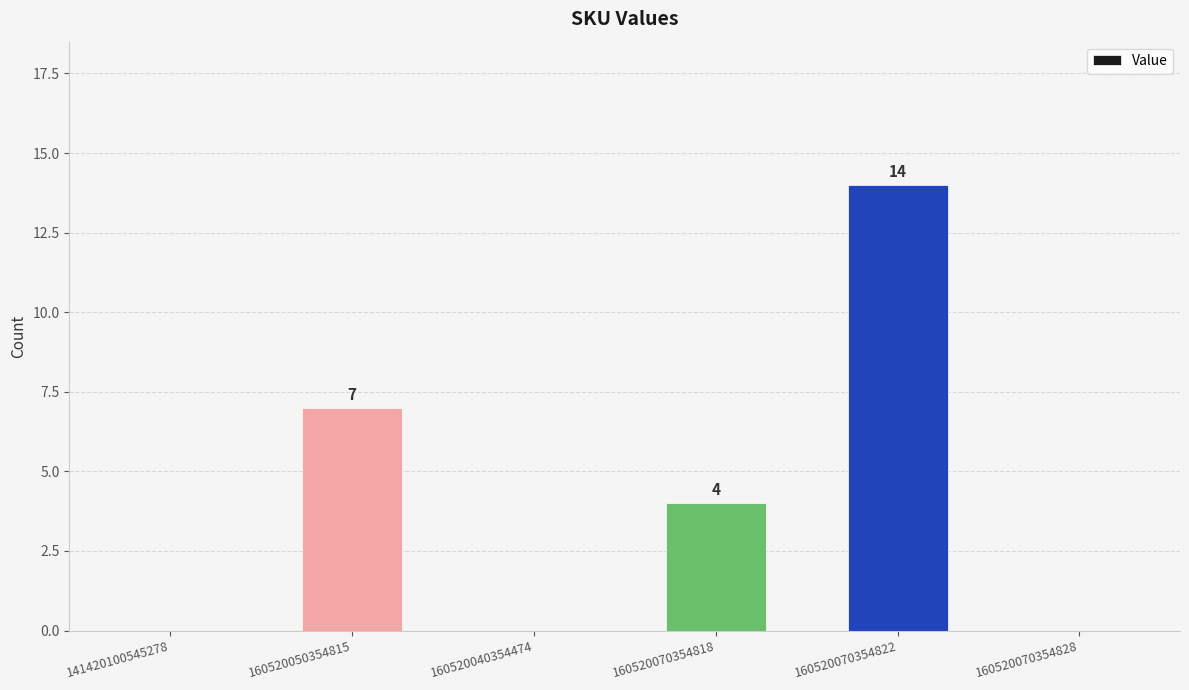

How many categories are shown in the chart?

6